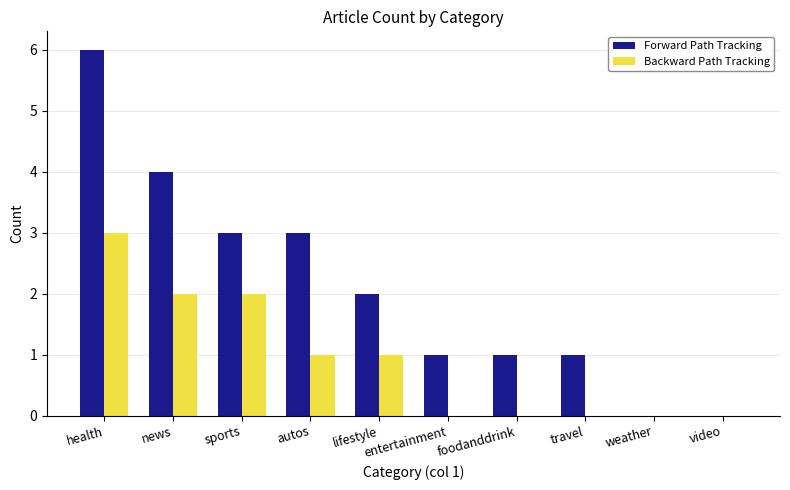

Which series has the largest total across all categories?

Forward Path Tracking